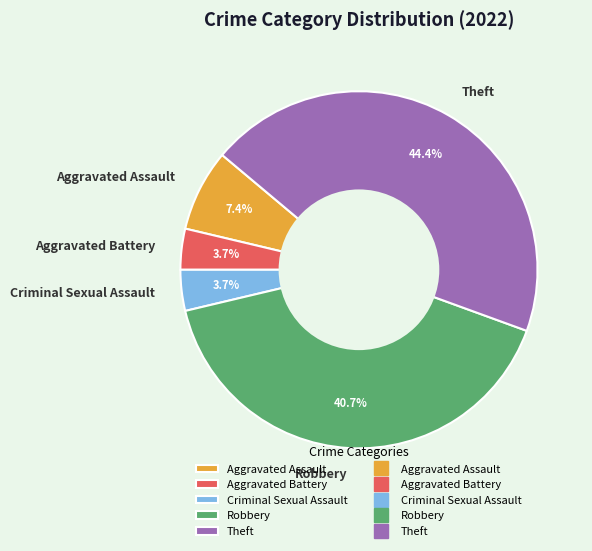

To the nearest percent, what is the difference between the largest and smallest slice percentages?

41%